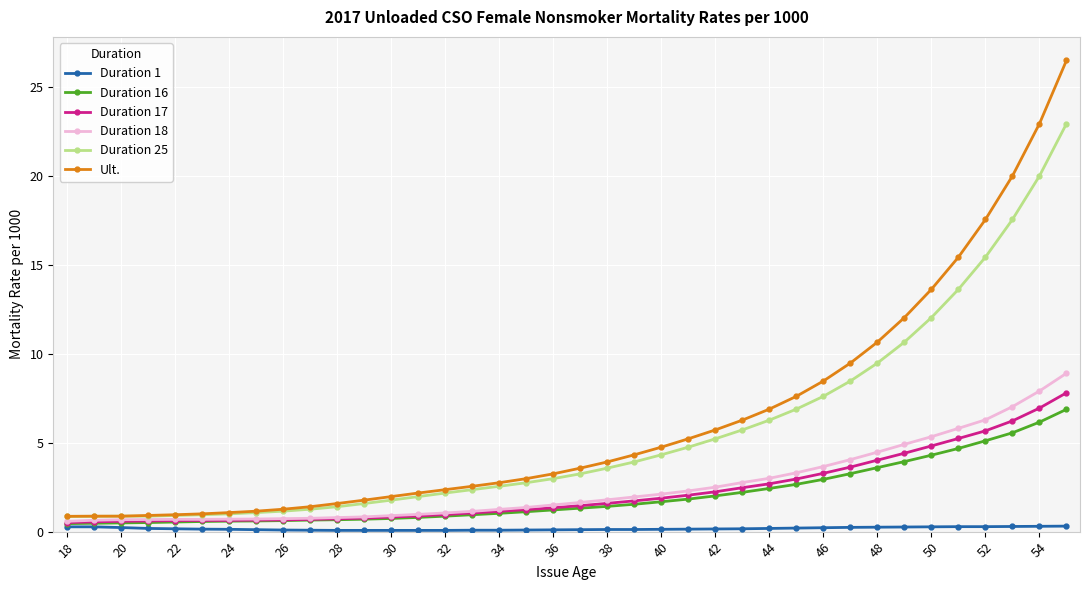

What is the value of the Duration 17 point at the 13th from the left?

0.8